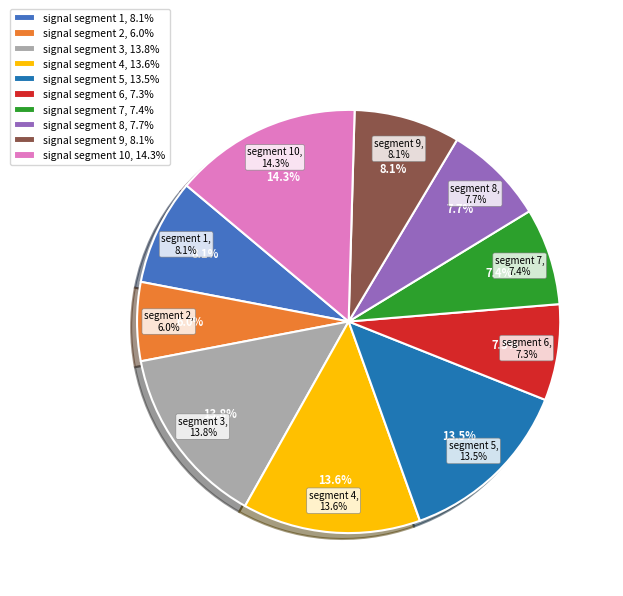

To the nearest percent, what is the difference between the signal segment 8 and signal segment 2 slice percentages?

2%